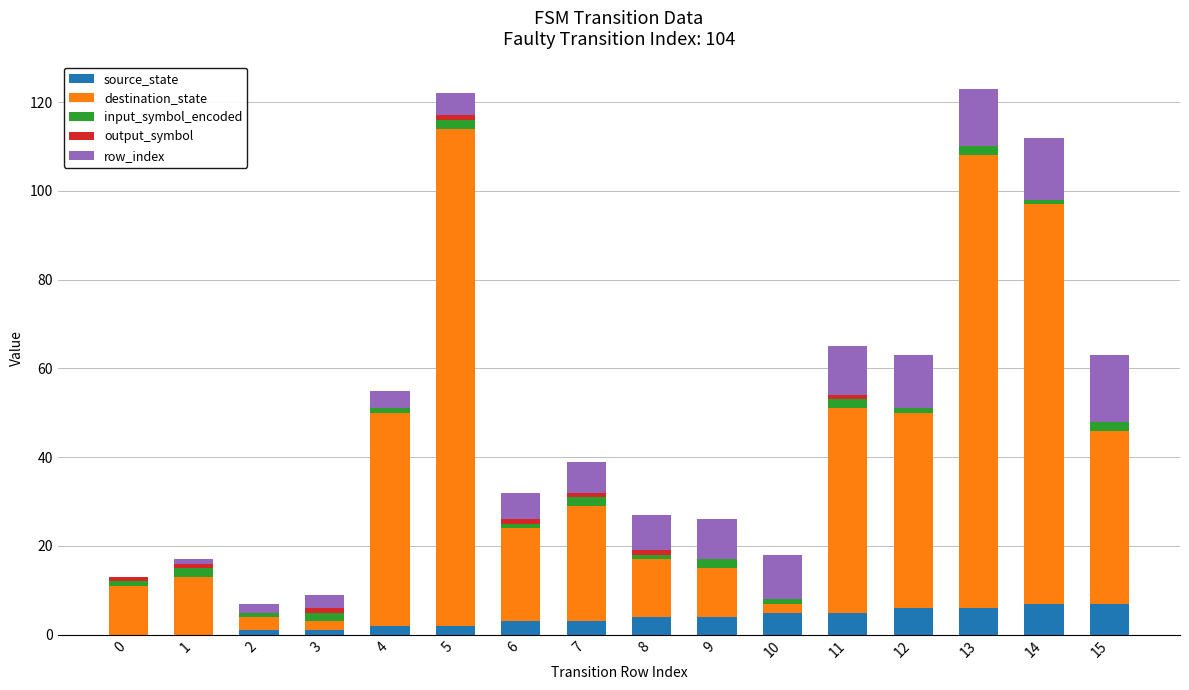

True or false: destination_state has a value of 7 at 7.

False